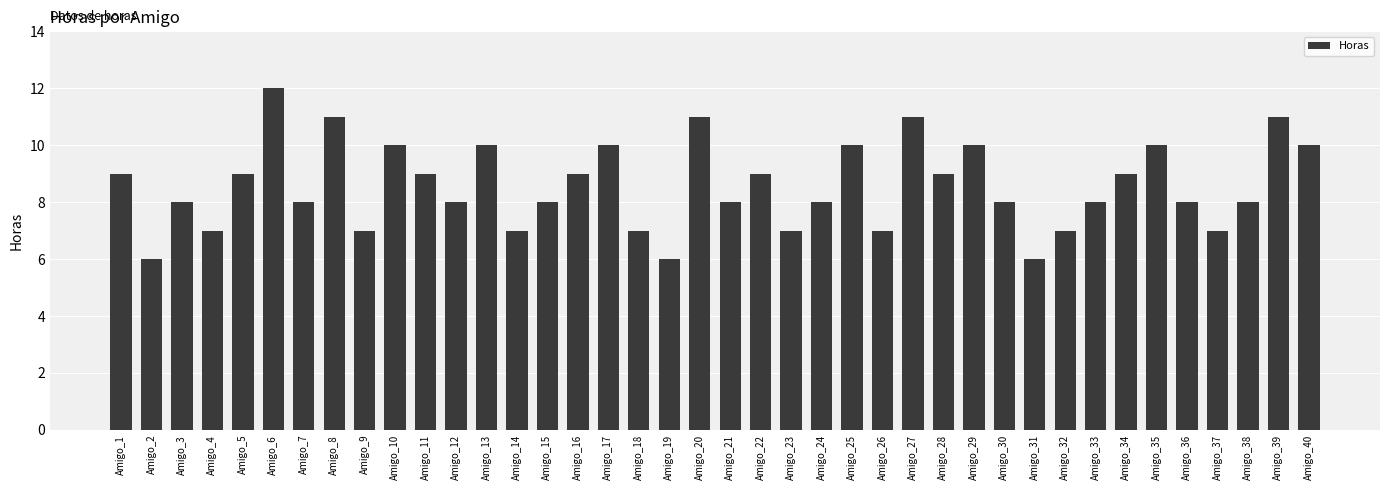

Which category has the highest value across all series?

Amigo_6